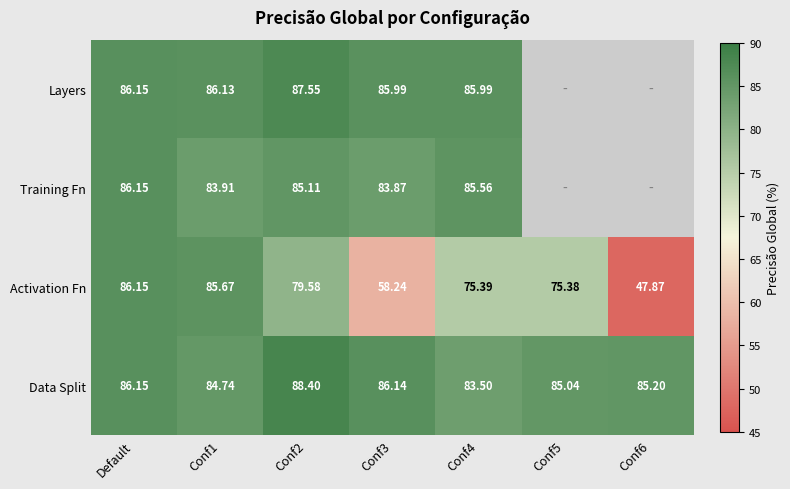

What is the average value of the Data Split series?

85.6